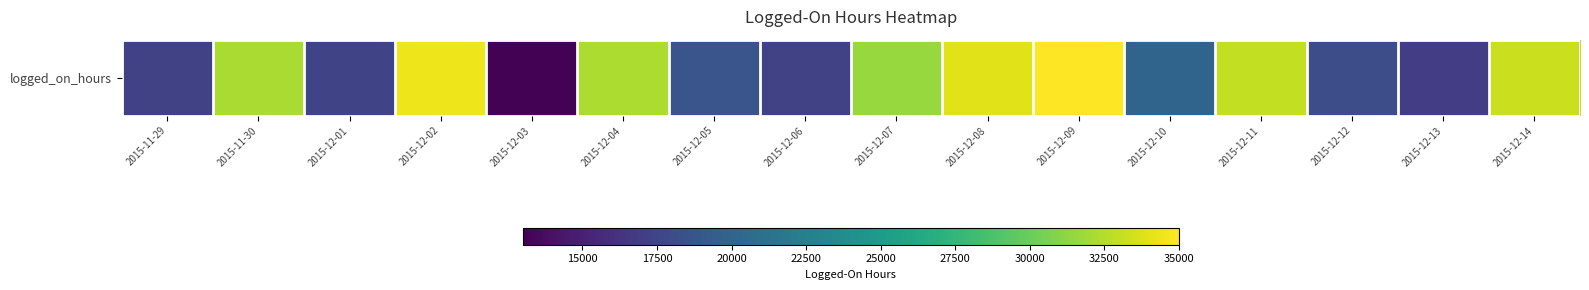

Between 2015-12-08 and 2015-12-13, which is larger?

2015-12-08